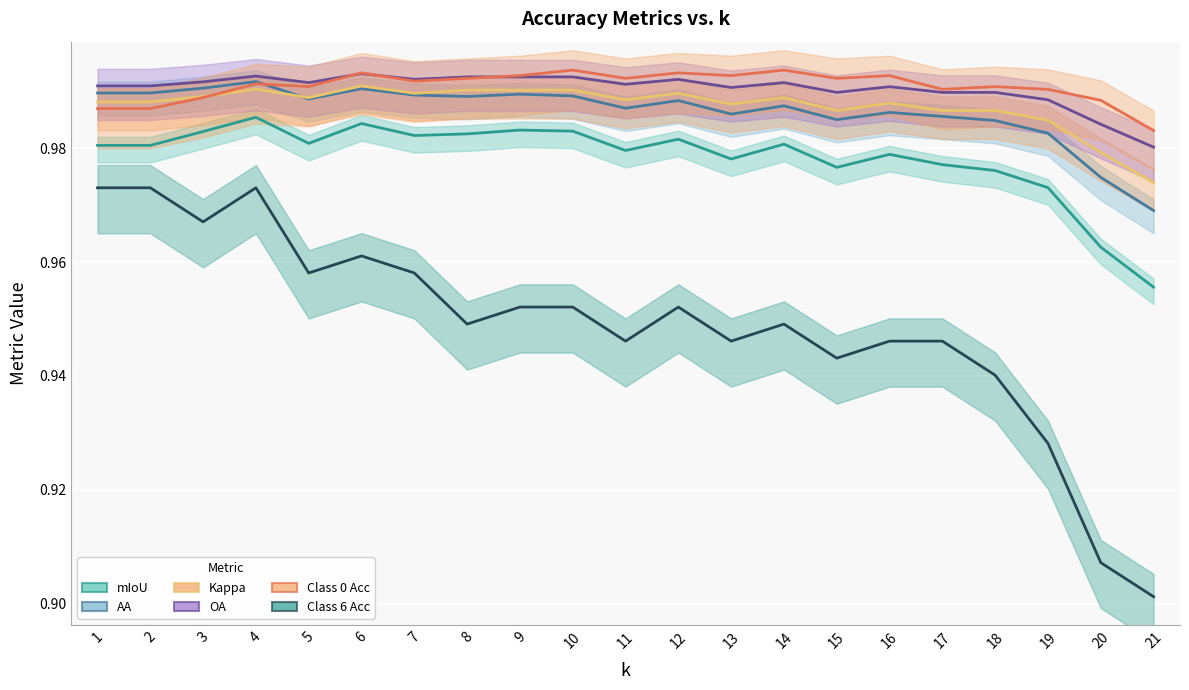

True or false: AA and OA cross at least once.

False